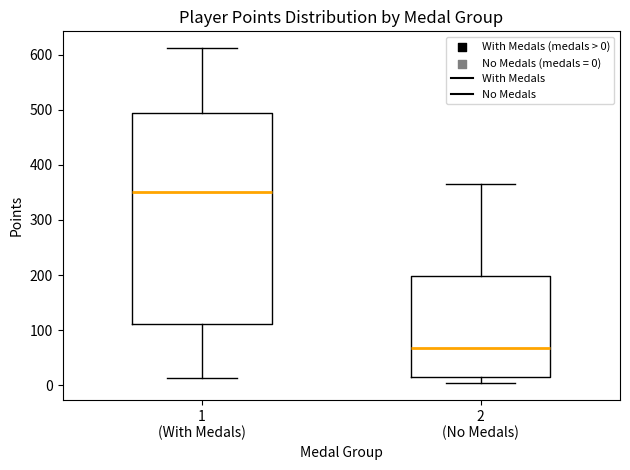

Where is the upper edge of the box for 1 (With Medals) on the y-axis? The values are not printed on the chart, so give them approximately, as read against the axis.

490